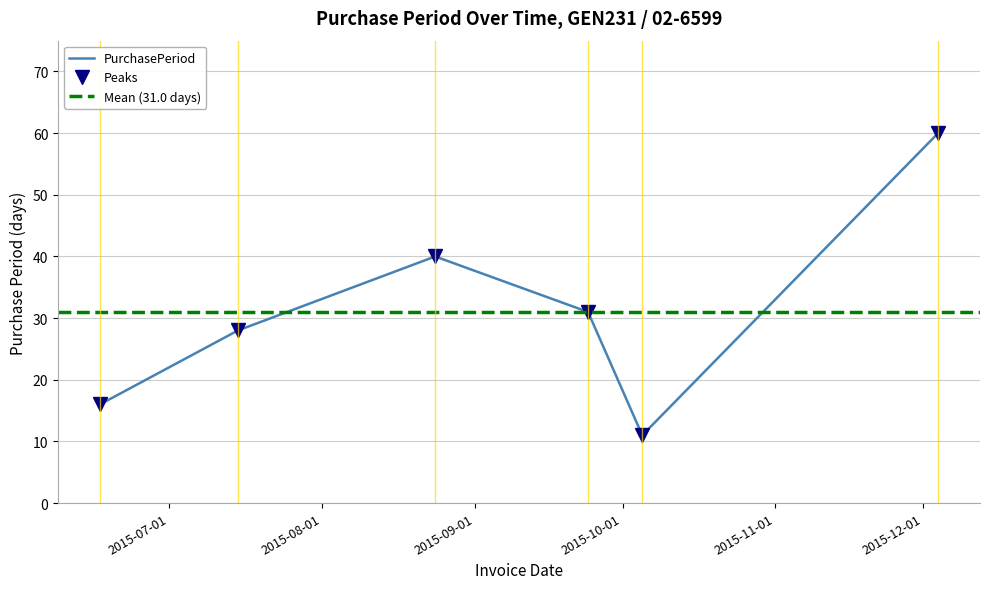

Count the number of data series in this chart.

1